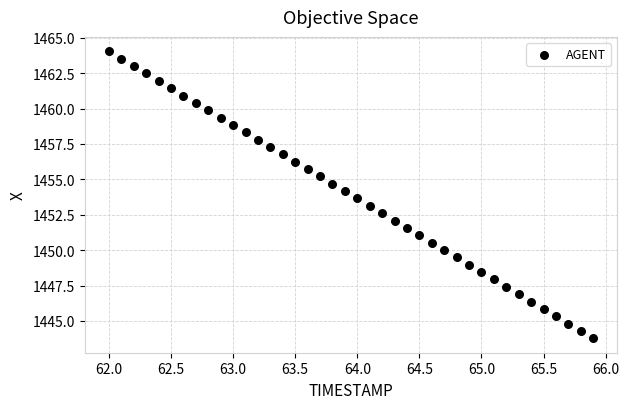

What is the range of Y values (max minus min)?

20.3